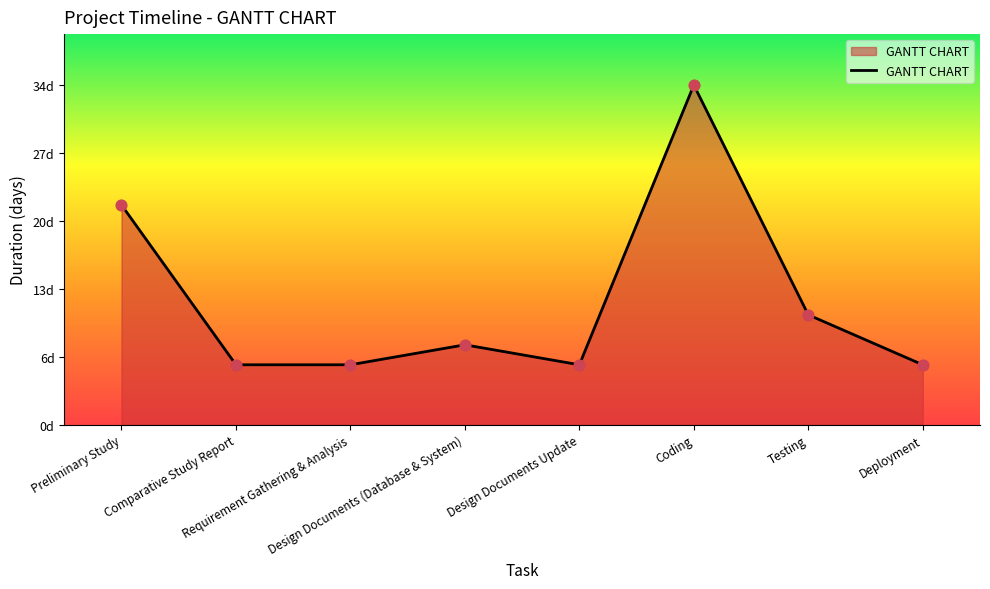

Between Deployment and Requirement Gathering & Analysis, which is larger?

Deployment